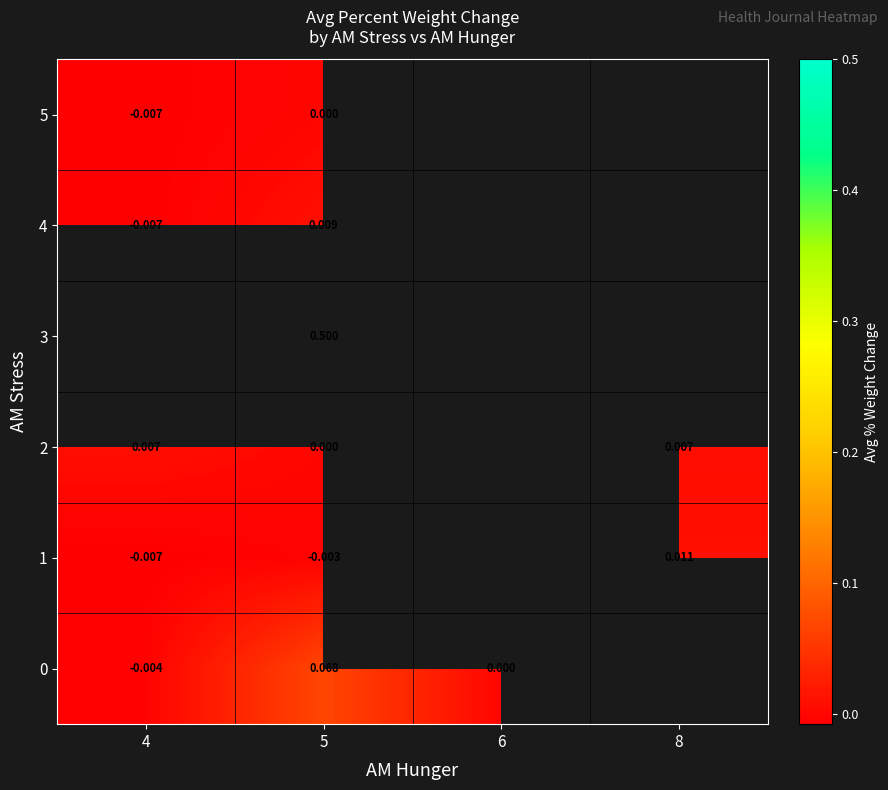

Which has a higher value, 5 or 8?

8